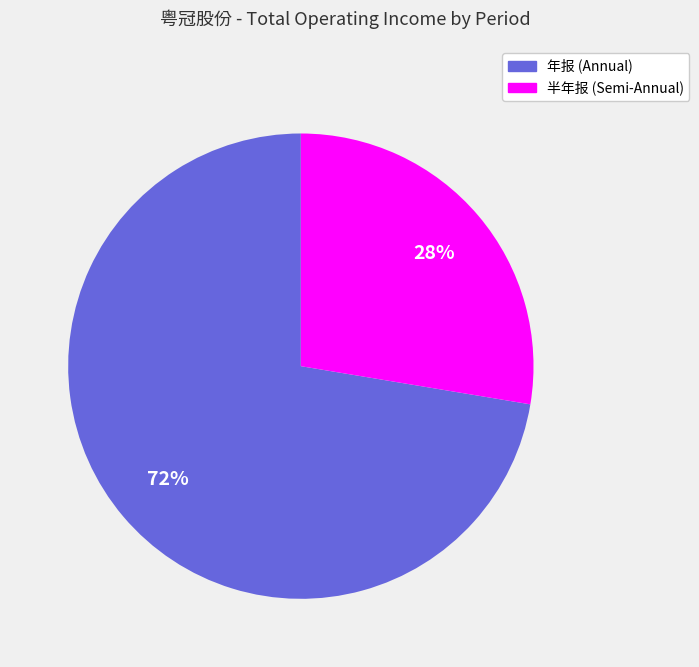

To the nearest percent, what is the average slice percentage?

50%